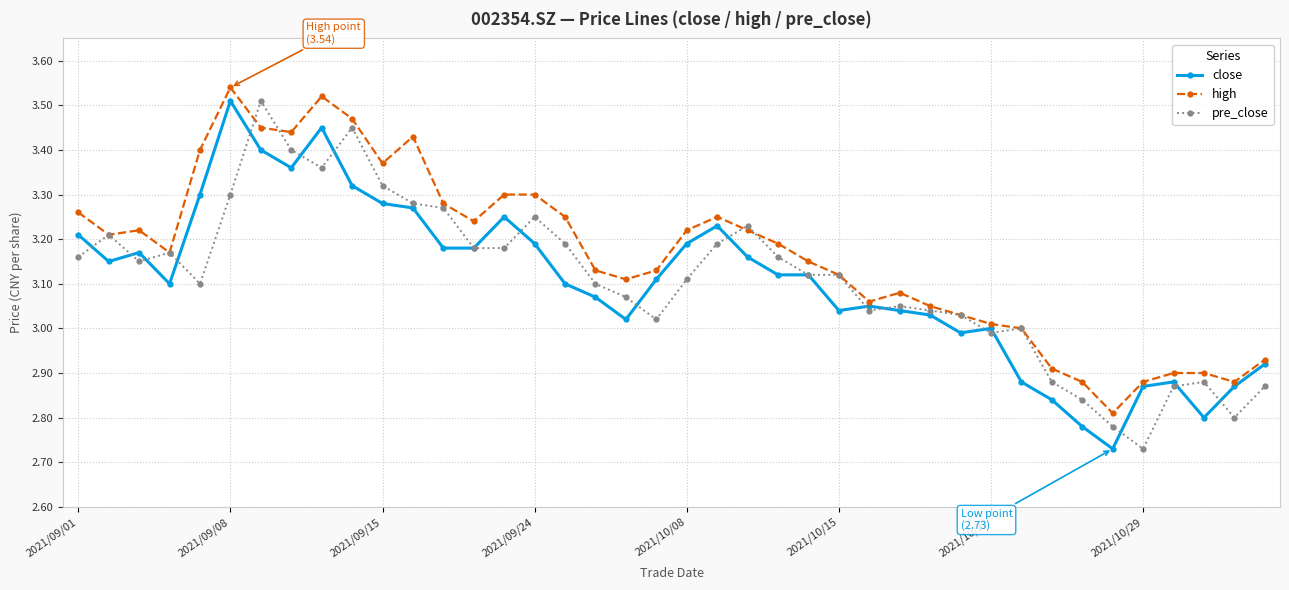

Which series has the largest total across all categories?

high